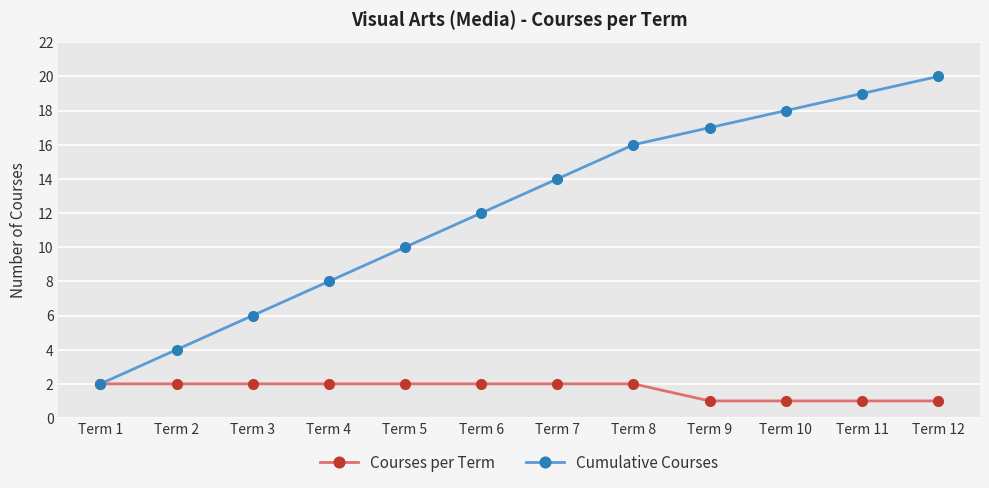

List the series in order of their peak value, lowest first.

Courses per Term, Cumulative Courses